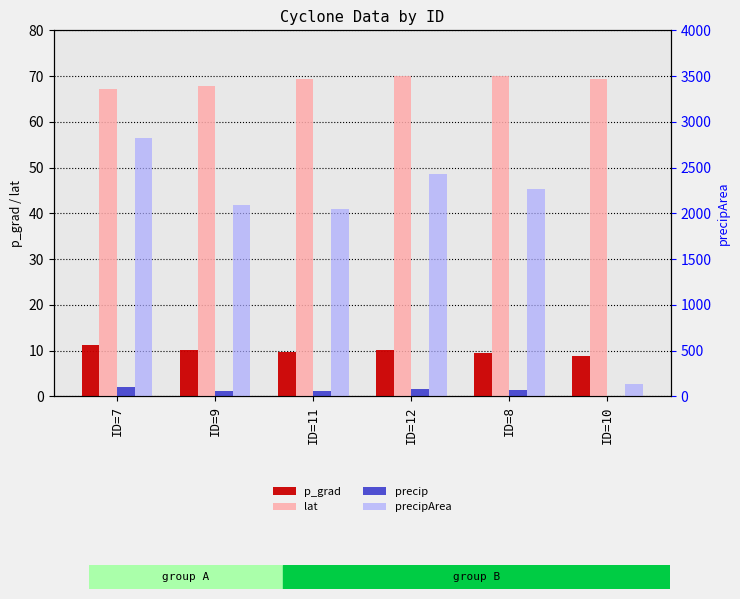

At which label does lat reach its minimum?

ID=7